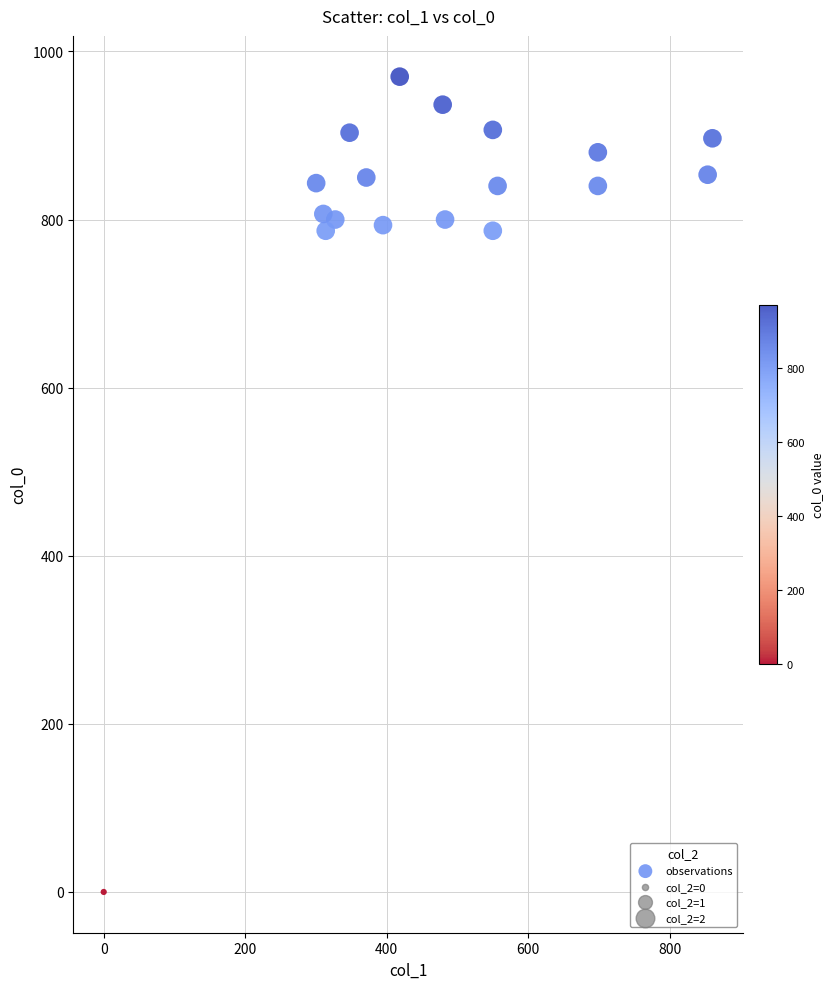

What is the range of X values (max minus min)?

860.6